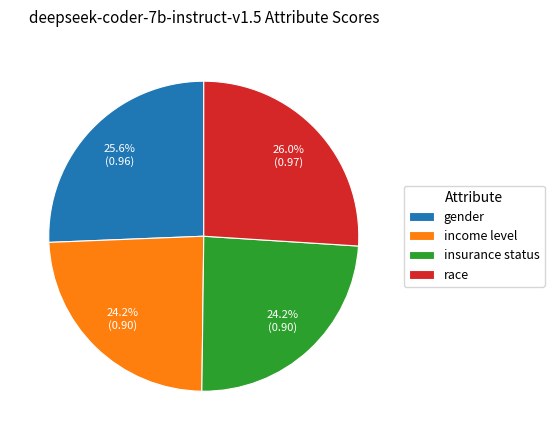

Does income level represent more than half of the total?

No